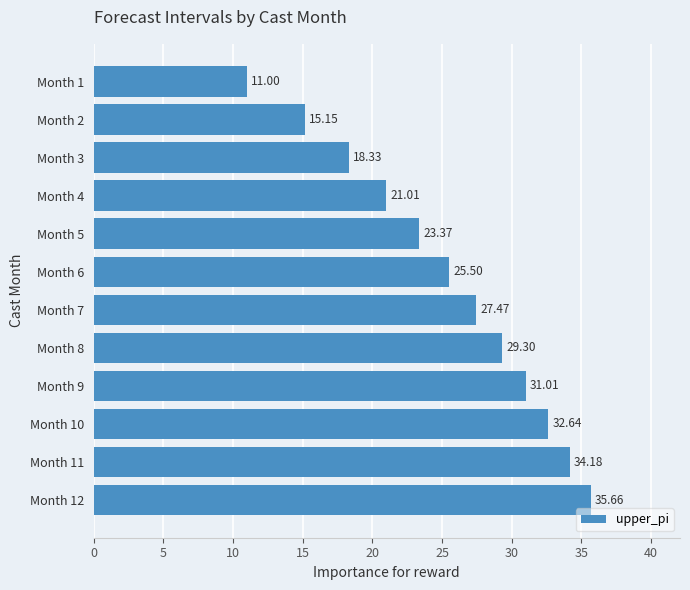

Approximately how many times larger is the value at Month 7 compared to Month 3?

1.5